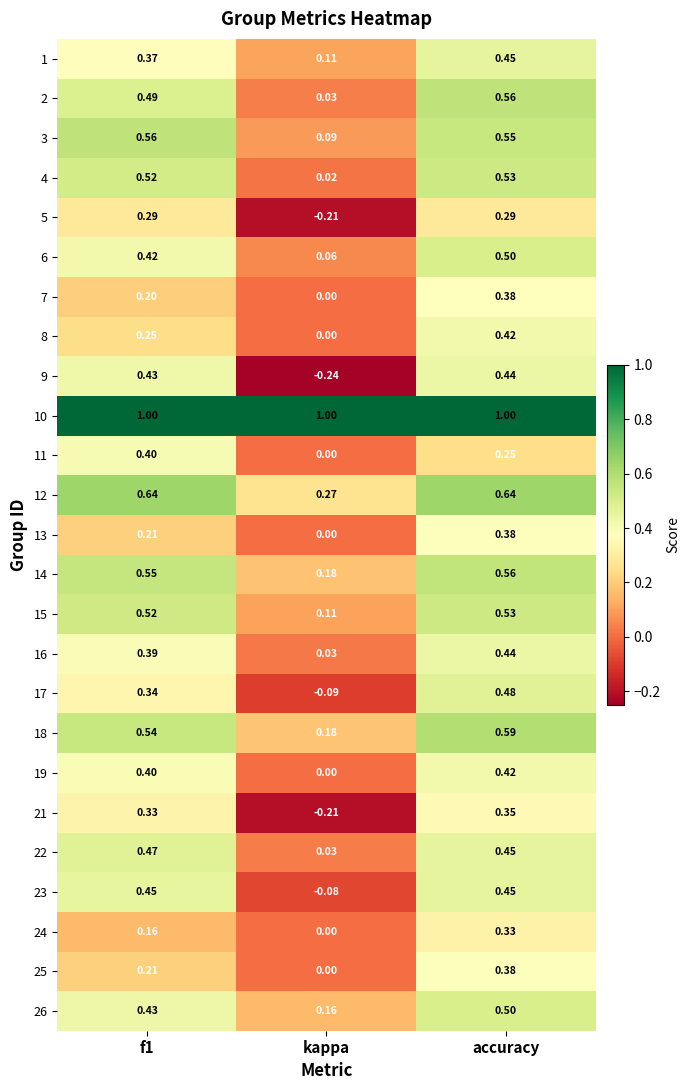

Which category has the lowest value in the 1 series?

kappa